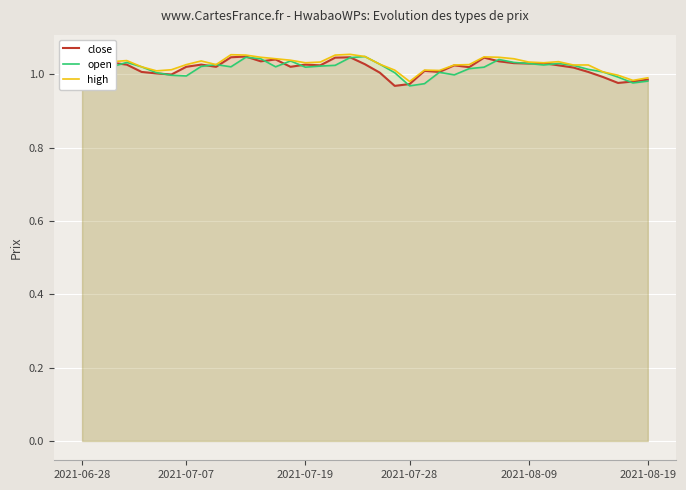

How many lines are shown in the chart?

3